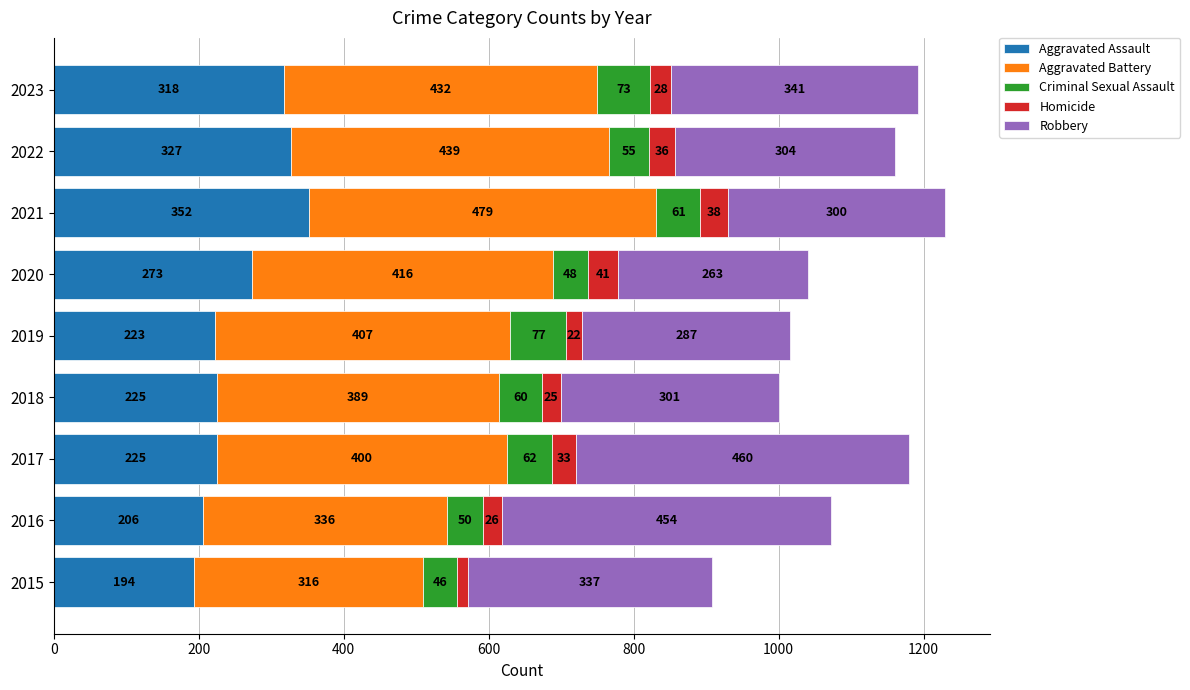

At which label does Aggravated Assault reach its peak?

2021